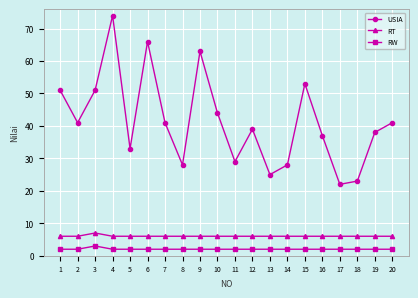

Is this an area chart (filled region under the line)?

No